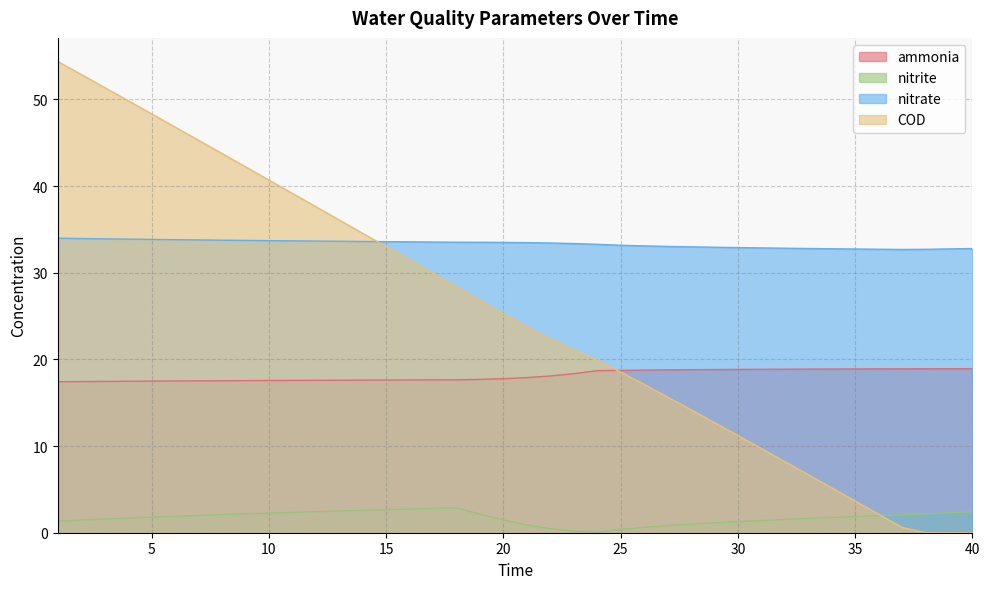

True or false: COD has a value of 31.5 at 6.

False